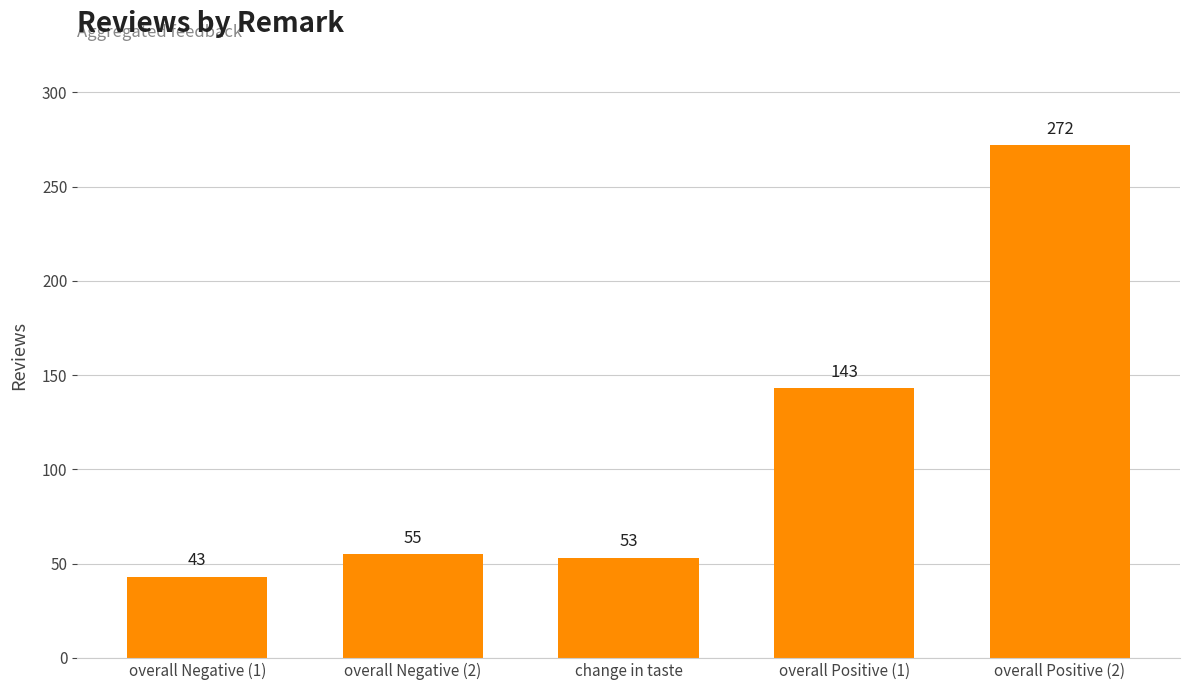

True or false: the data shows 43 at overall Negative (1).

True